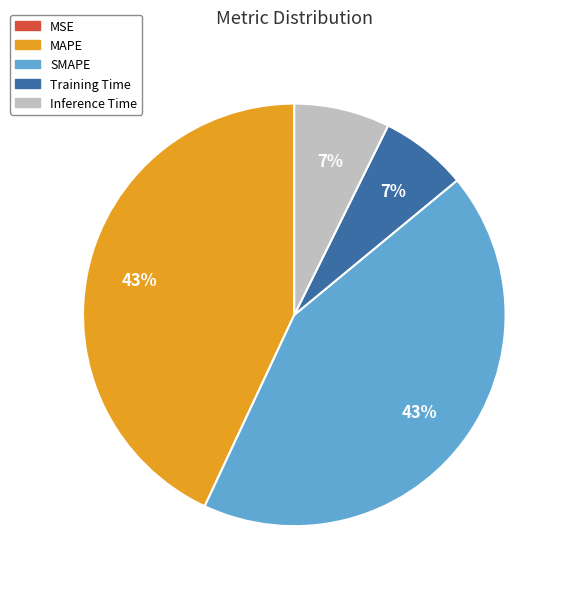

What percentage is the SMAPE slice, to the nearest percent?

43%